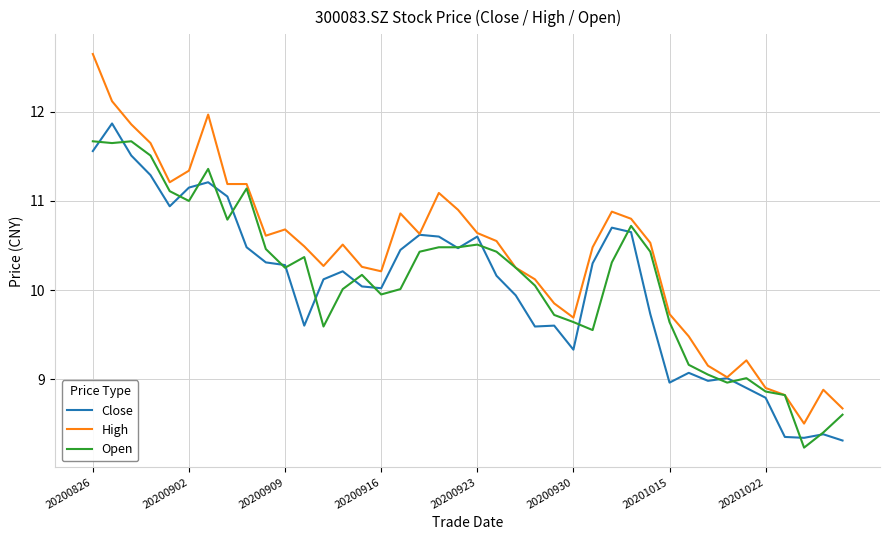

What is the difference between the maximum and second lowest values in the Close series?

3.5